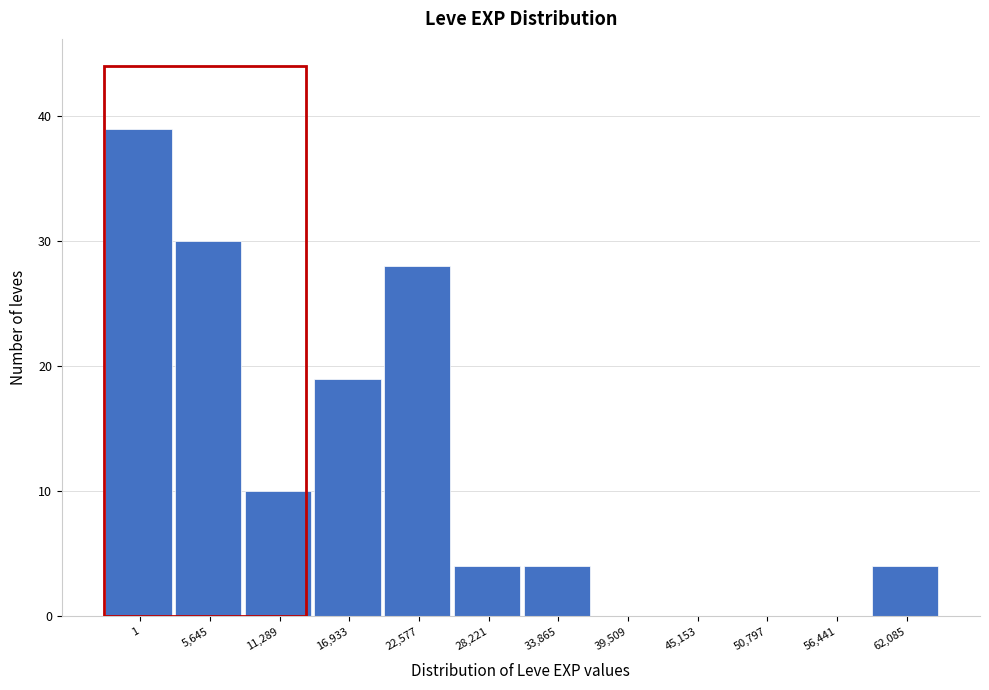

Reading left to right, transcribe all the data shown in this chart.

1=39	5,645=30	11,289=10	16,933=19	22,577=28	28,221=4	33,865=4	39,509=0	45,153=0	50,797=0	56,441=0	62,085=4